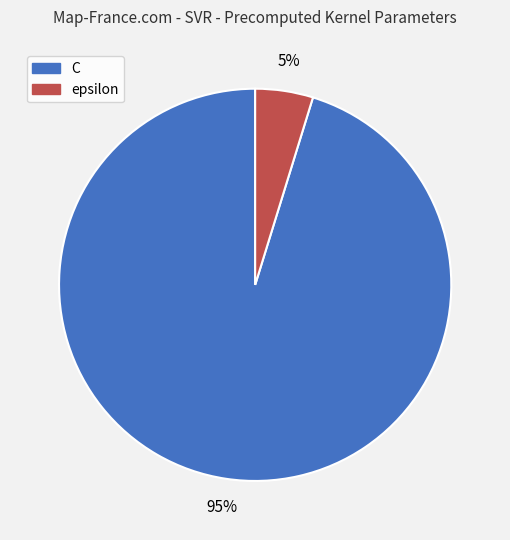

What percentage is the C slice, to the nearest percent?

95%